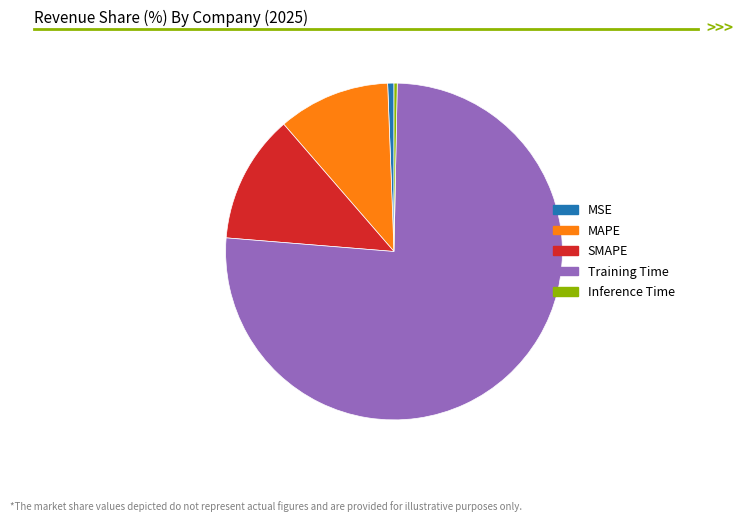

Which category accounts for the majority?

Training Time